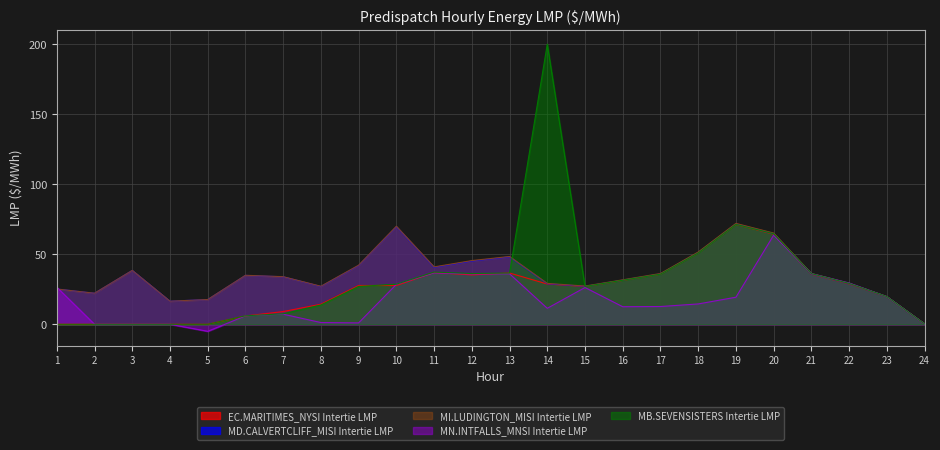

Does the chart display data point markers on the line(s)?

No